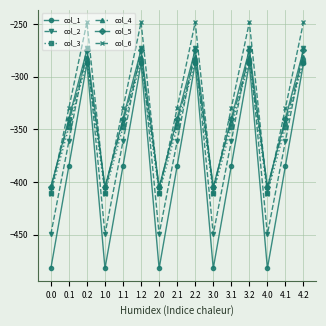

Rank the series at 0.1 from lowest to highest value.

col_1, col_2, col_3, col_4, col_5, col_6